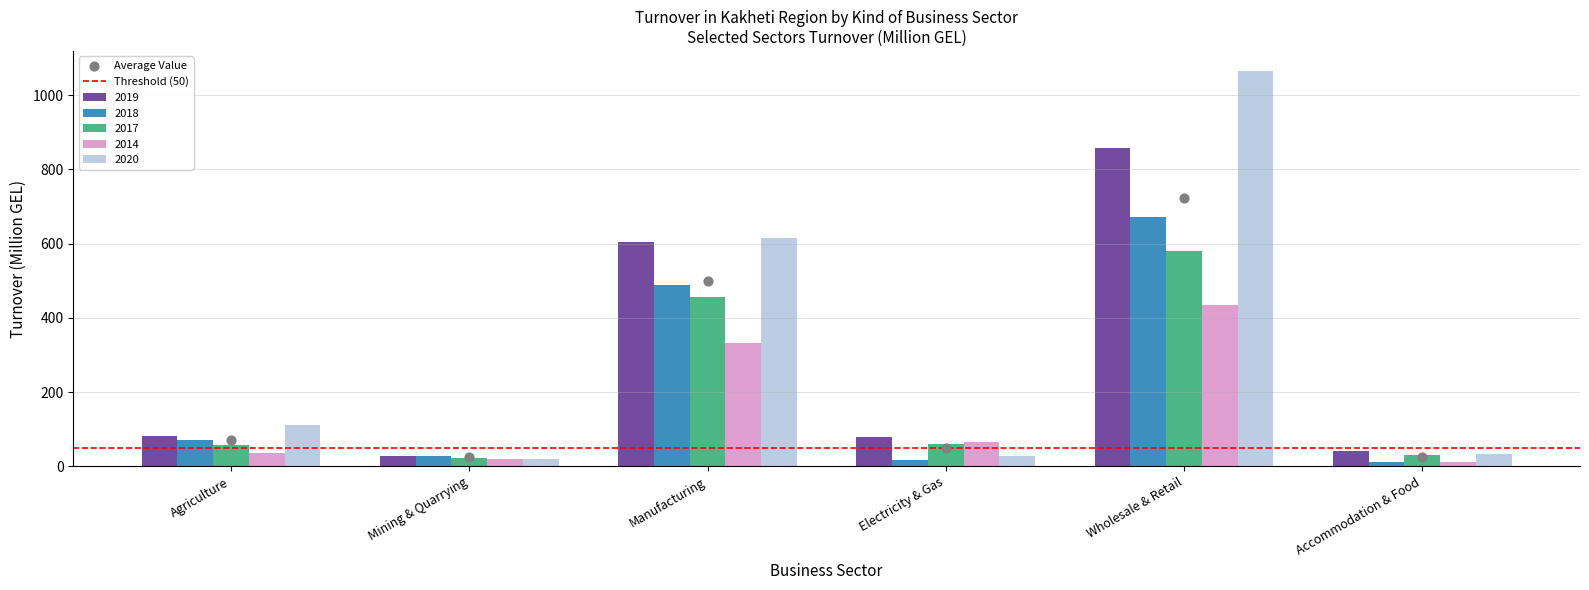

Which series has the largest total across all categories?

2020